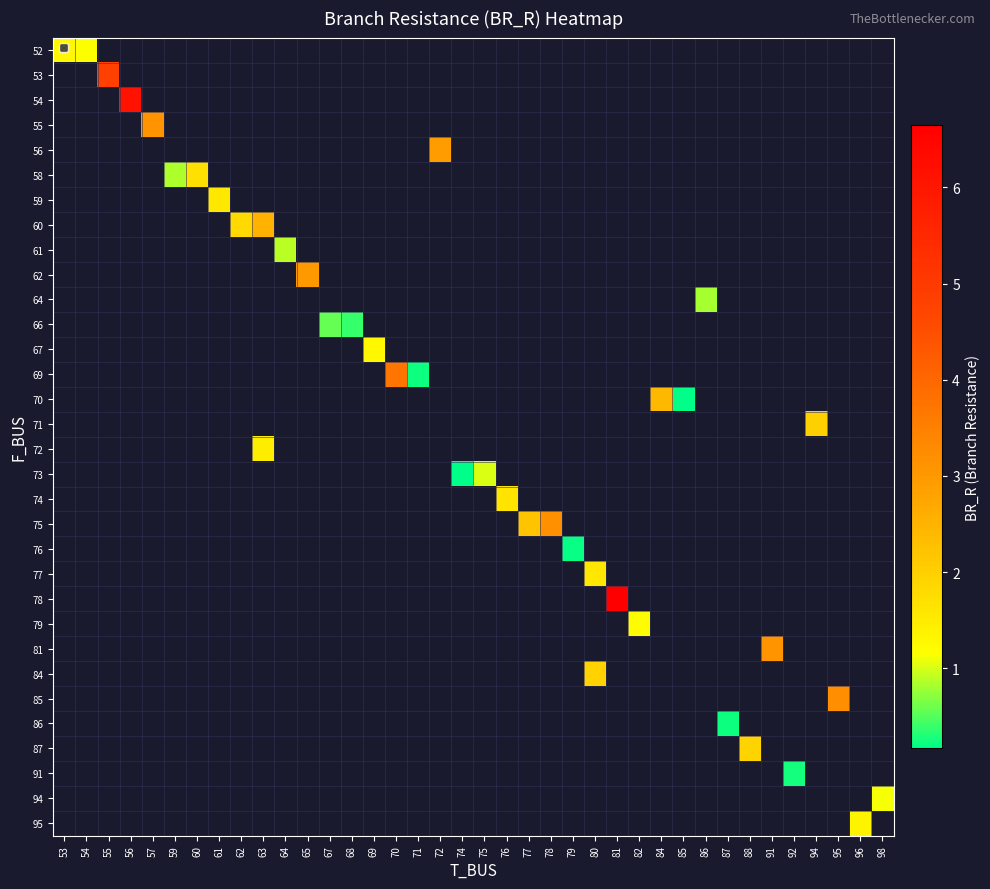

What is the smallest value displayed?

0.2